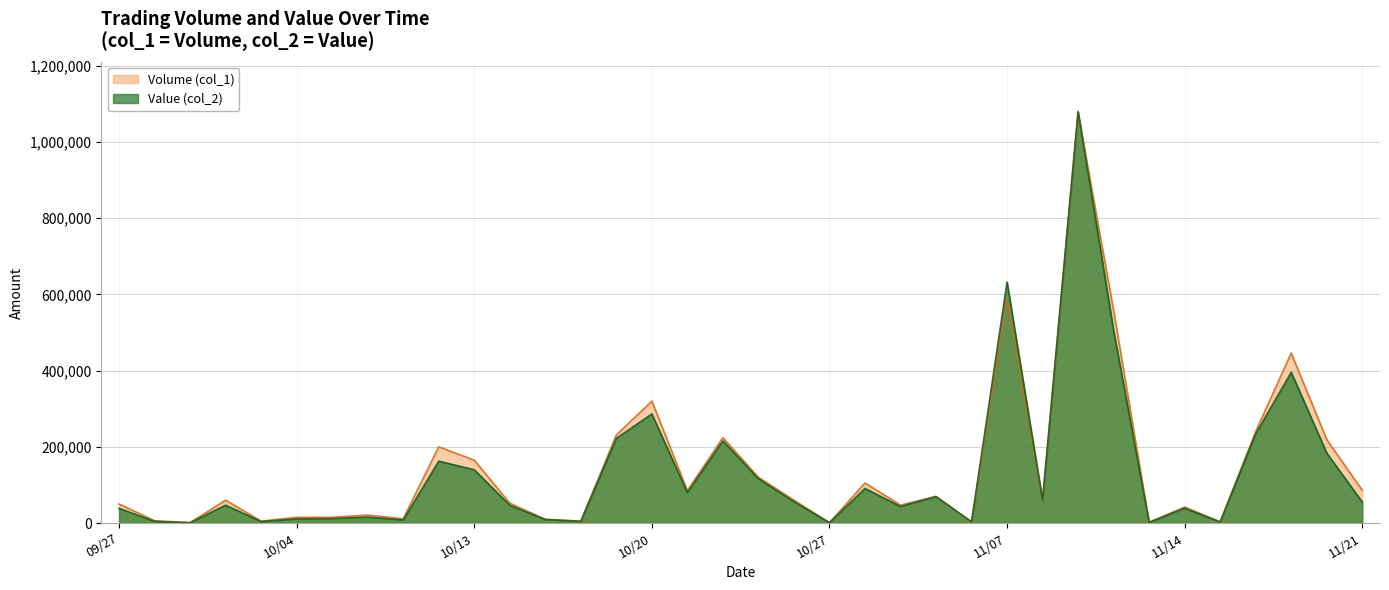

Which category has the highest value in the Volume (col_1) series?

100/11/09